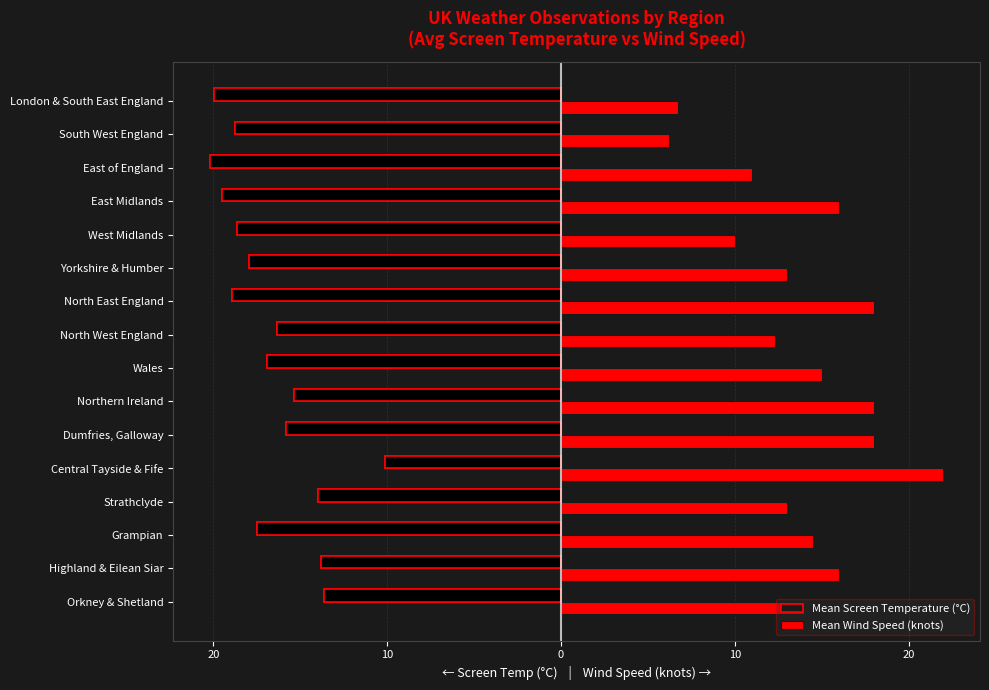

What is the sum of the Mean Screen Temperature (°C) values at Dumfries, Galloway and West Midlands?

-34.5